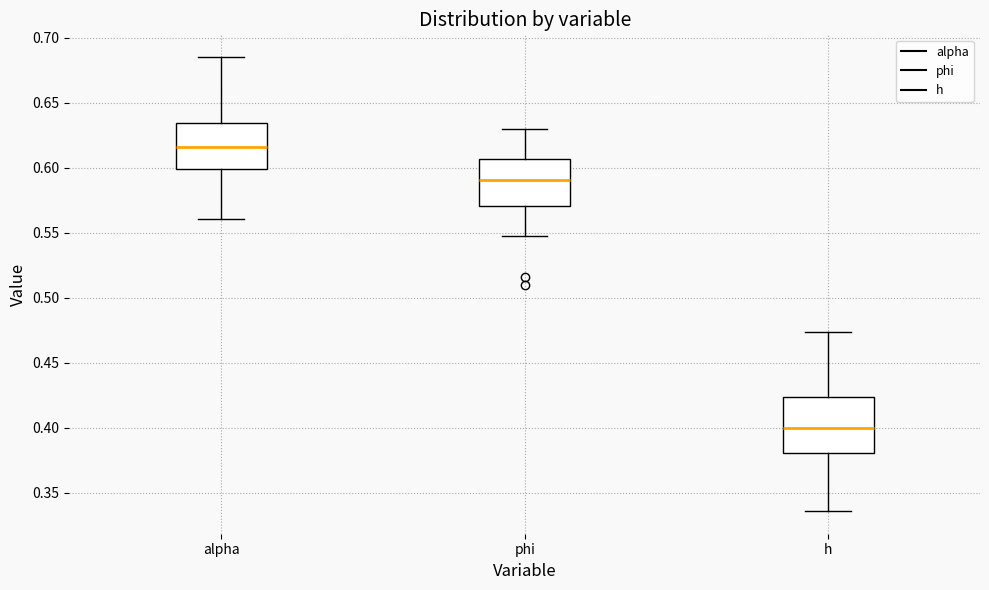

Comparing the boxes themselves (not the whiskers), which one is the tallest?

h